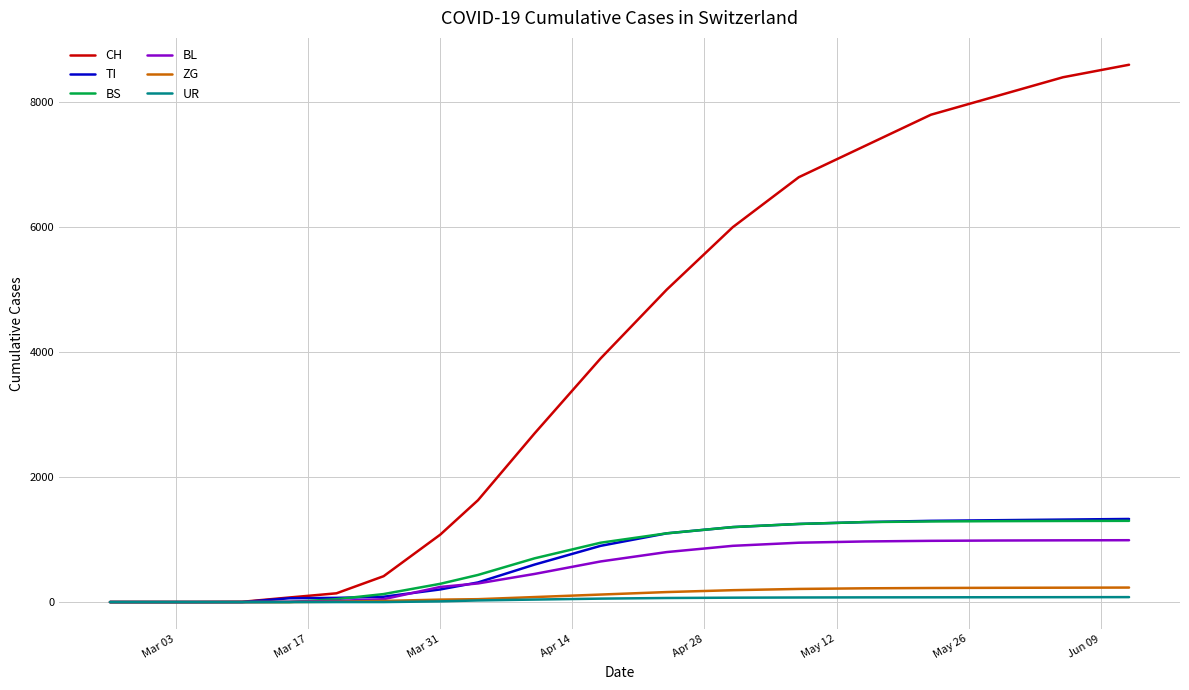

What is the greatest value displayed?

8600